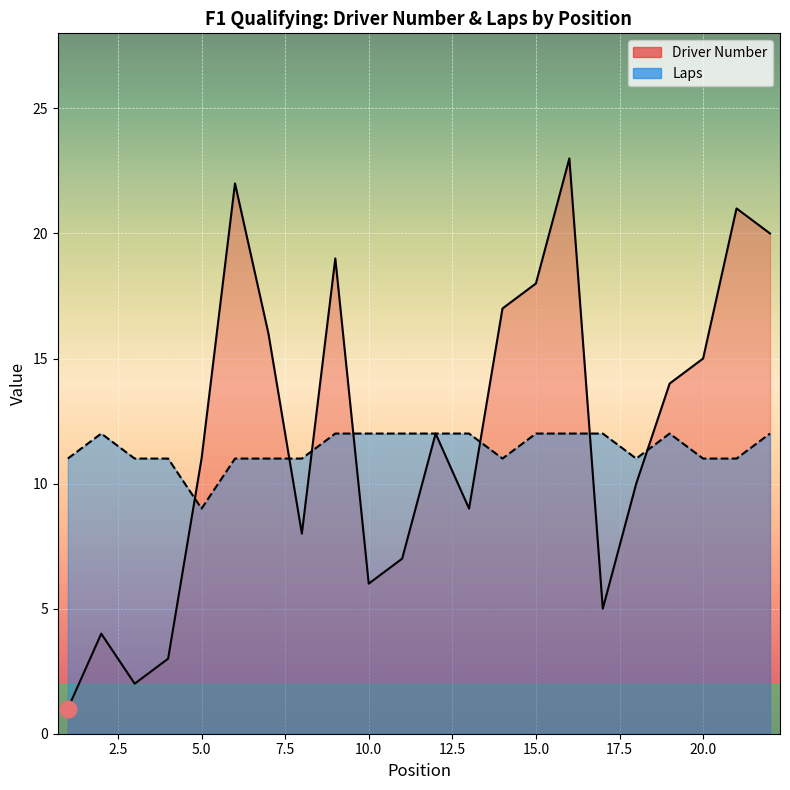

Reading left to right, extract all data points from this chart.

Driver Number: 1	4	2	3	11	22	16	8	19	6	7	12	9	17	18	23	5	10	14	15	21	20
Laps: 11	12	11	11	9	11	11	11	12	12	12	12	12	11	12	12	12	11	12	11	11	12